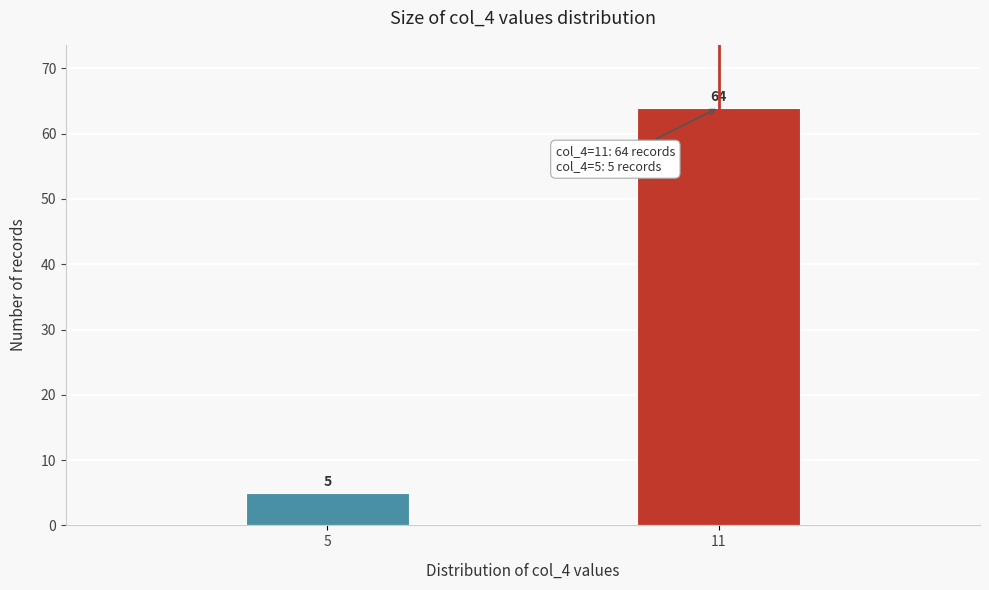

Reading left to right, transcribe all the data shown in this chart.

5=5	11=64